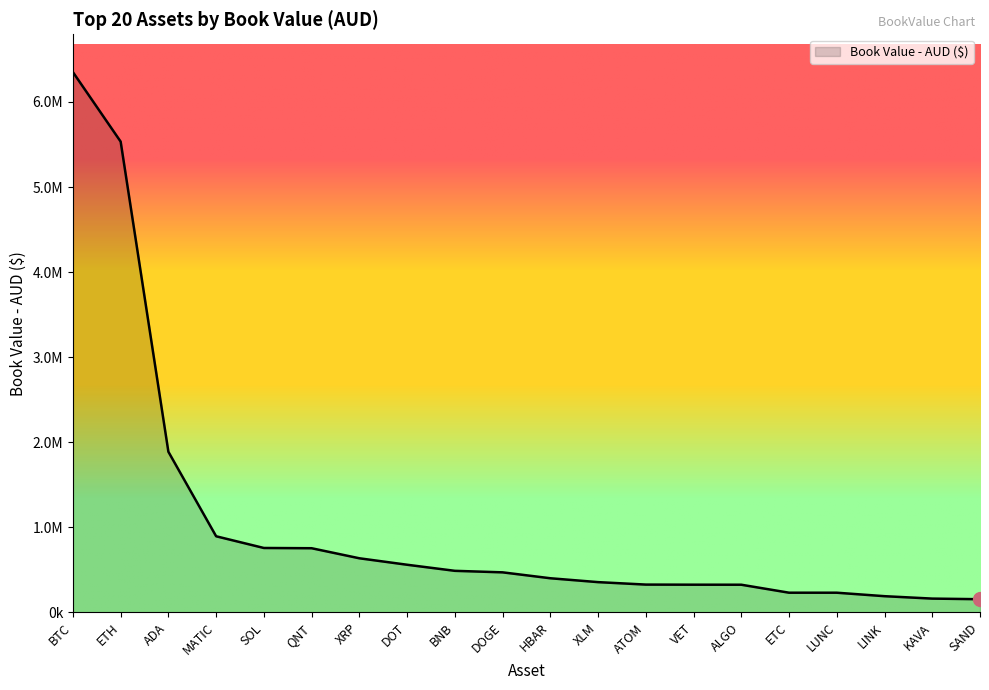

Reading left to right, transcribe all the data shown in this chart.

6350942.2	5534228.1	1888884.5	895402.4	757846.3	754896.9	636739.0	560783.7	489297.9	471475.6	402003.0	356470.0	327495.1	326357.6	325945.6	232198.8	232065.9	191286.0	162853.4	155649.7